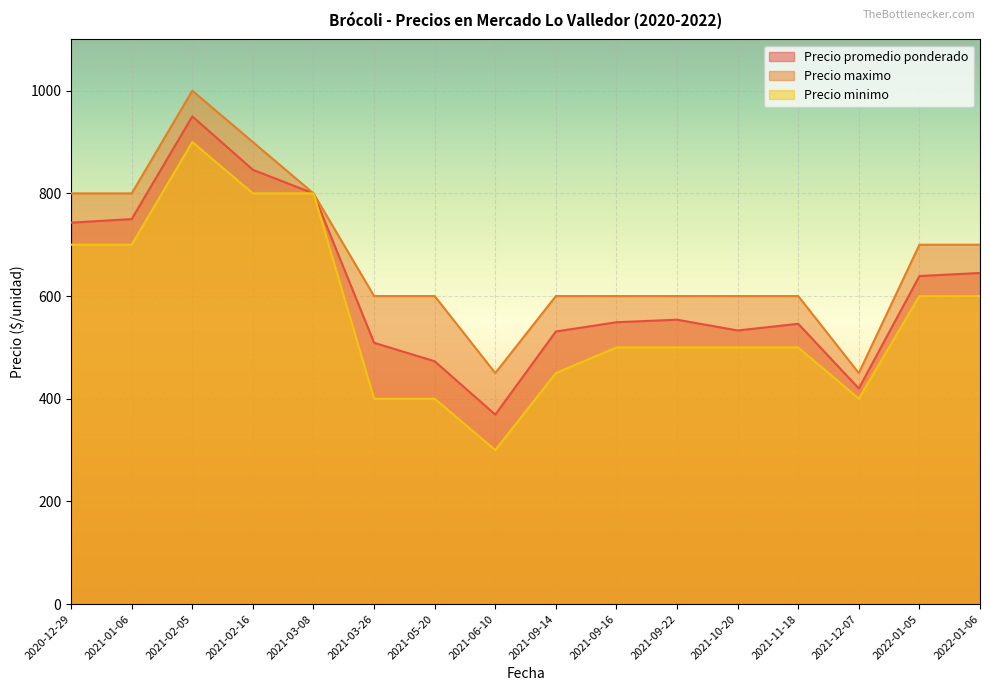

What is the maximum value shown in the chart?

1000